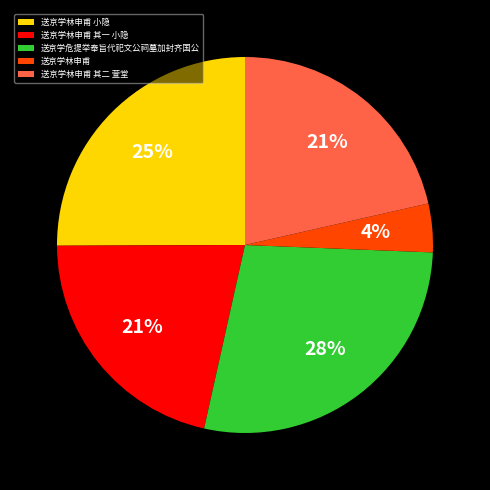

What is the ratio of the value at 送京学林申甫 小隐 to the value at 送京学林申甫 其一 小隐?

1.2